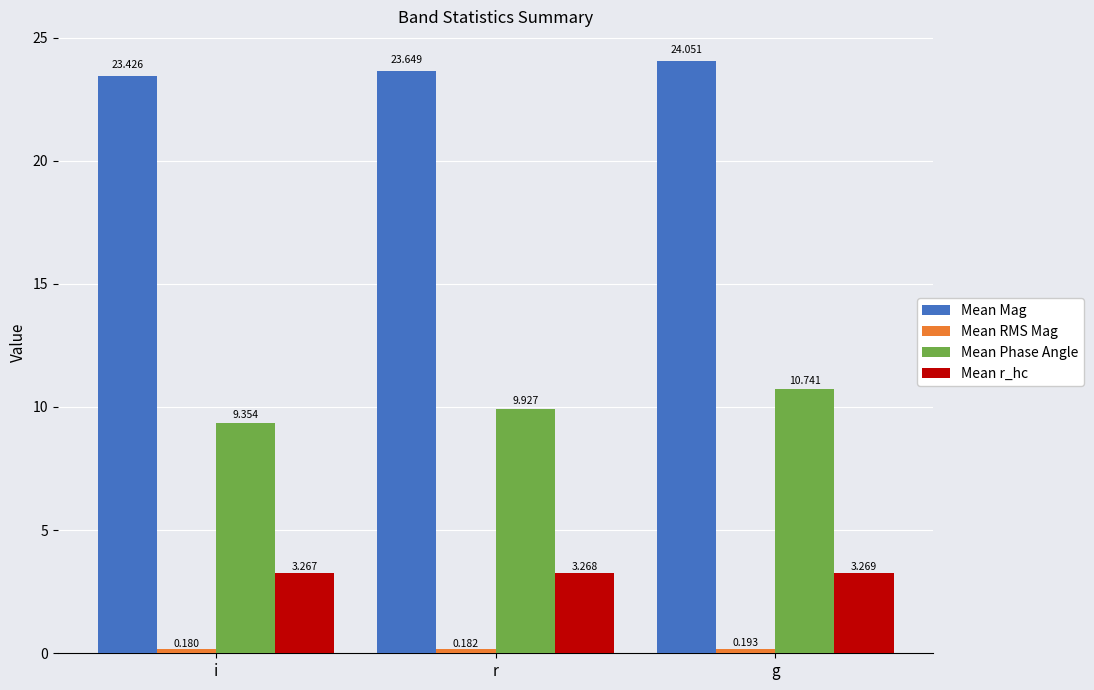

At which label does Mean r_hc reach its minimum?

i